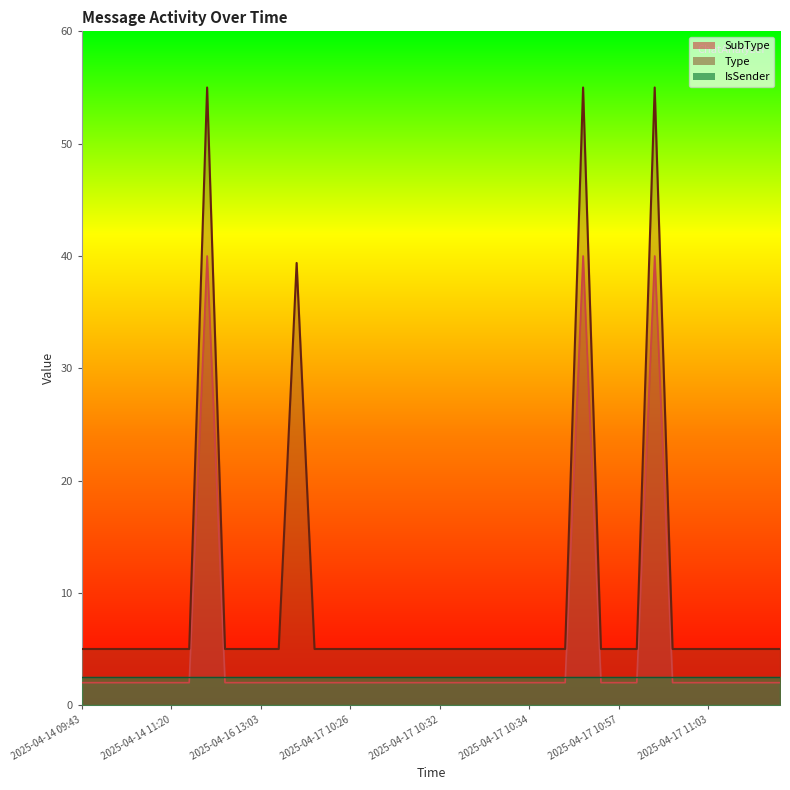

What is the value of the SubType point at the 32nd from the left?

2.0